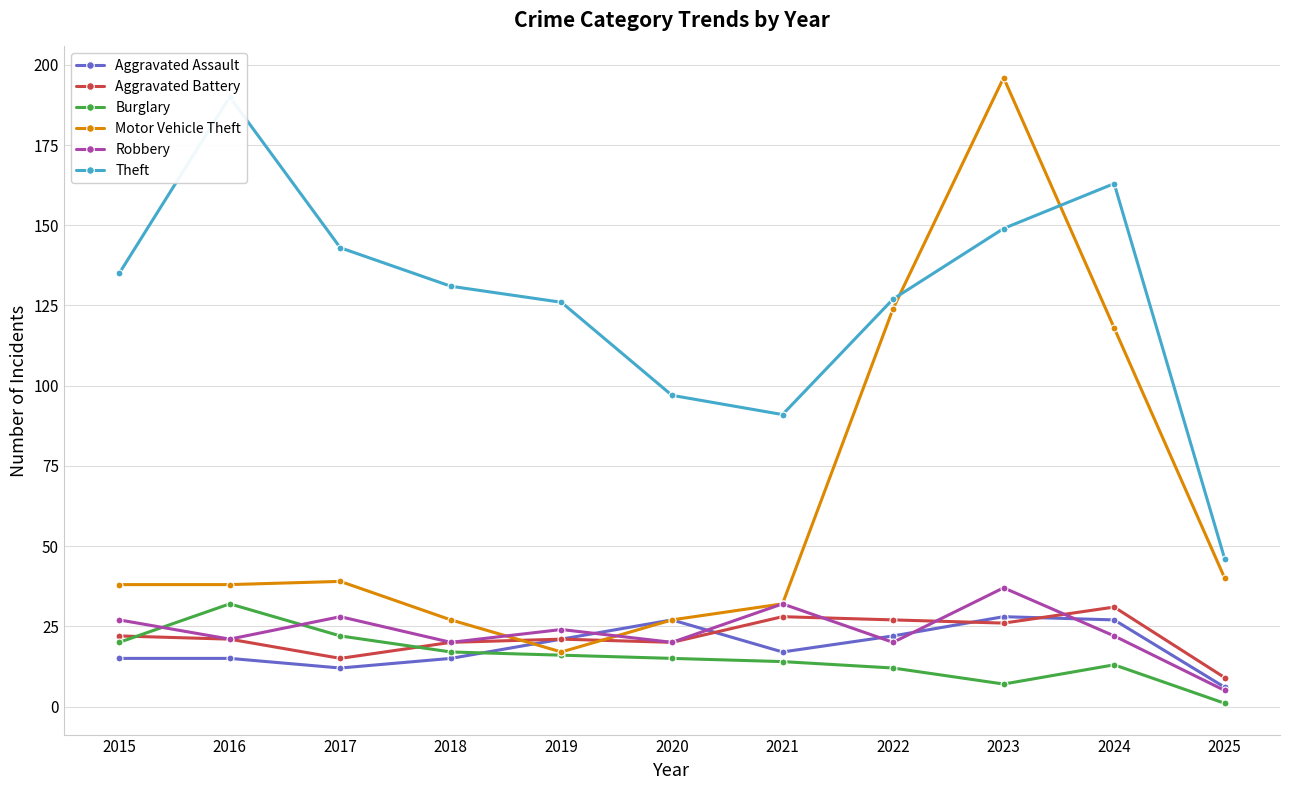

Which series has the widest spread of values?

Motor Vehicle Theft